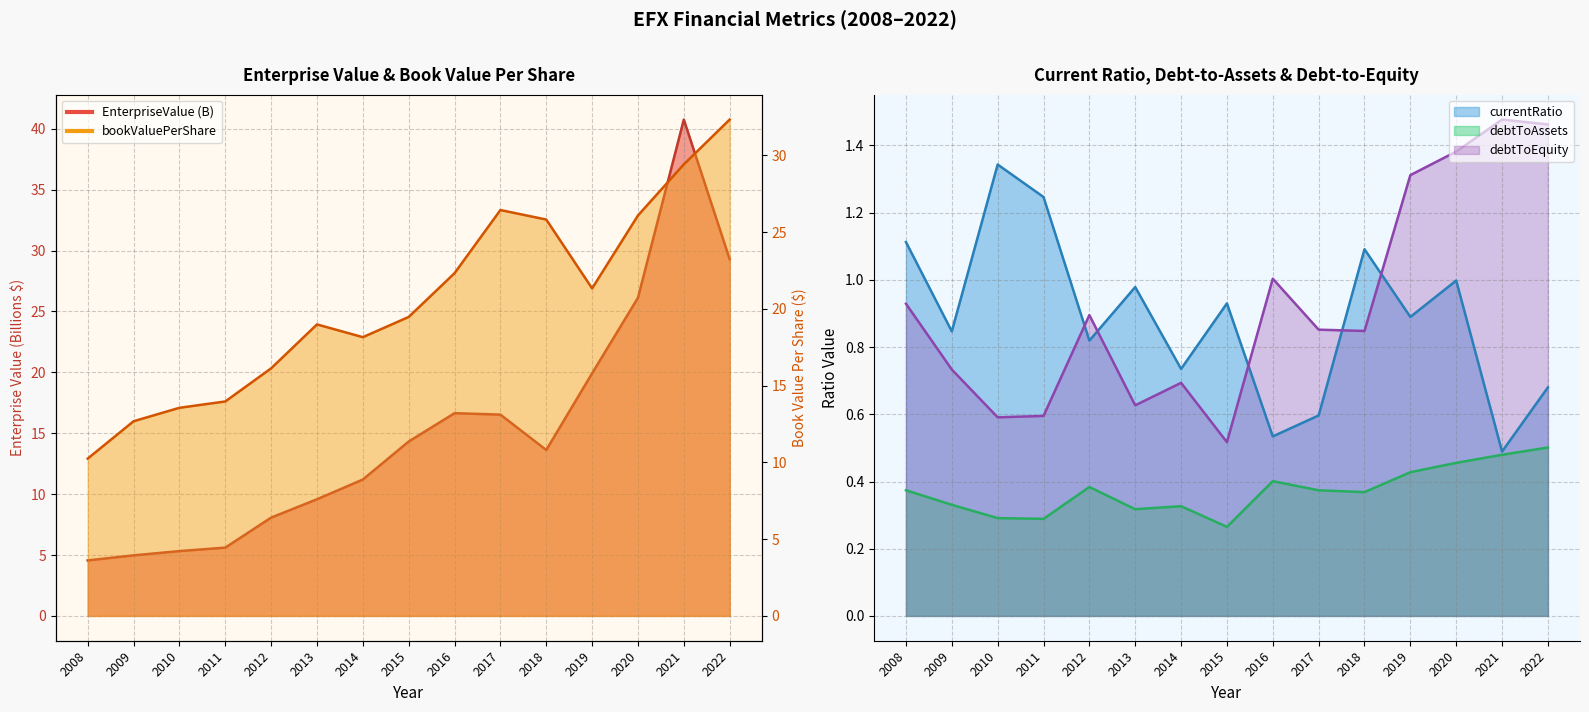

What is the value of the bookValuePerShare point at the 3rd from the left?

13.6